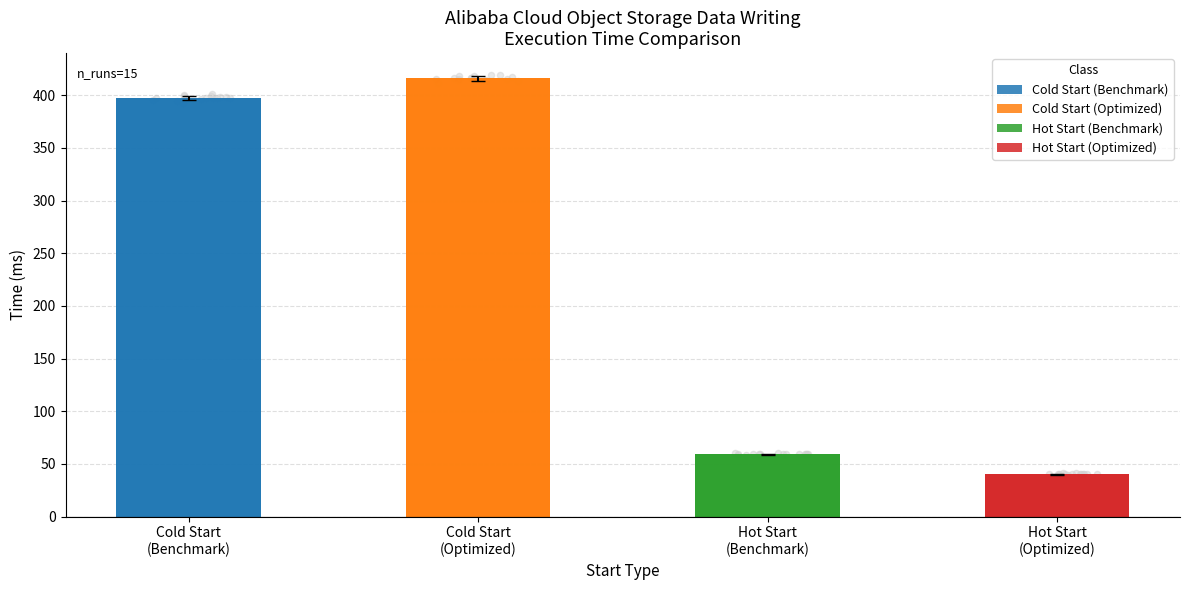

What is the total value across all series at 14?

915.1